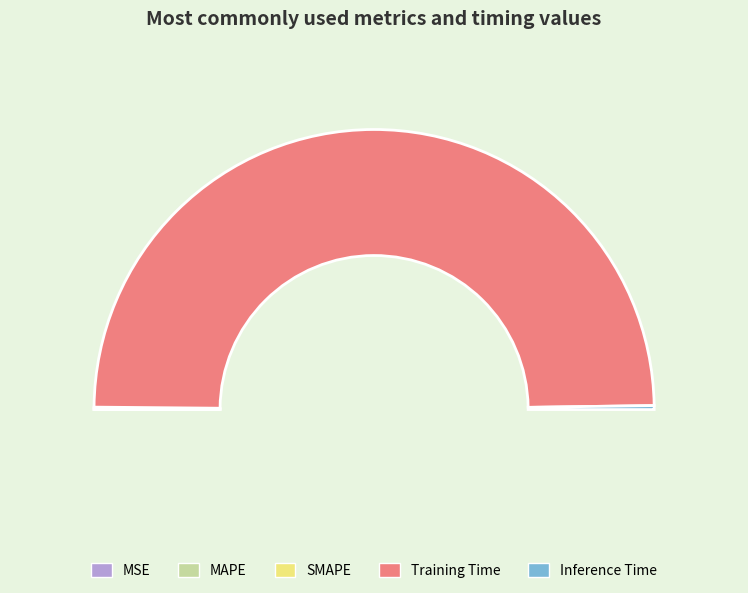

How many slices are in this pie chart?

5